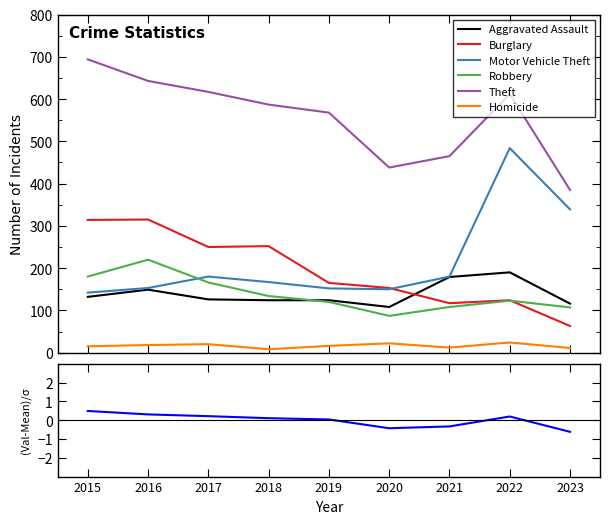

What is the difference between the maximum and second lowest values in the Aggravated Assault series?

74